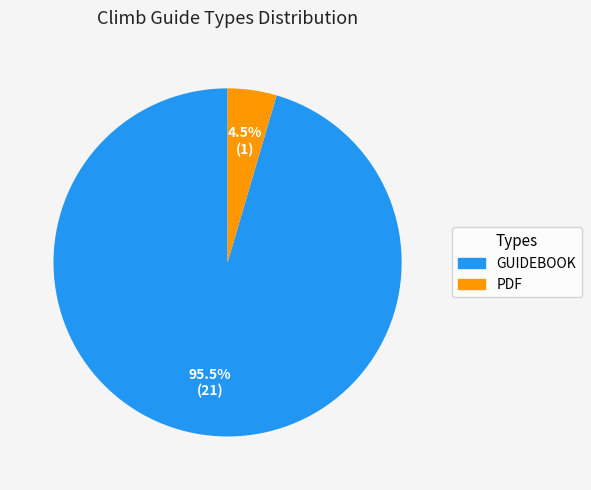

Is there a majority slice in this chart?

Yes